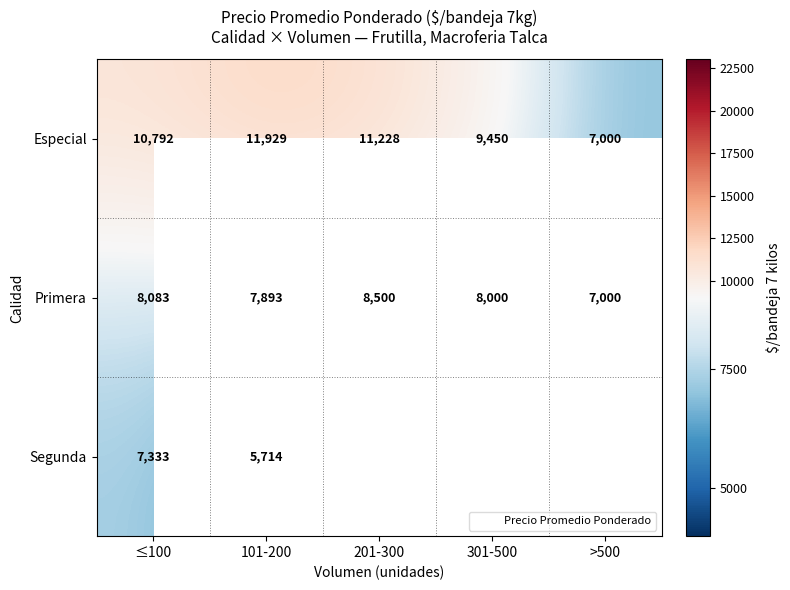

What is the difference between the maximum and minimum values in the Primera series?

1500.0